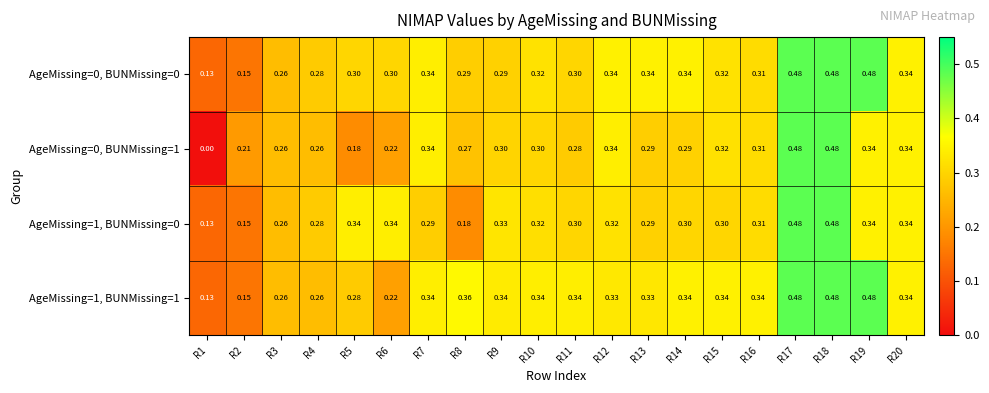

Is the value of AgeMissing=1, BUNMissing=0 at R5 greater than the value of AgeMissing=1, BUNMissing=1 at R12?

Yes